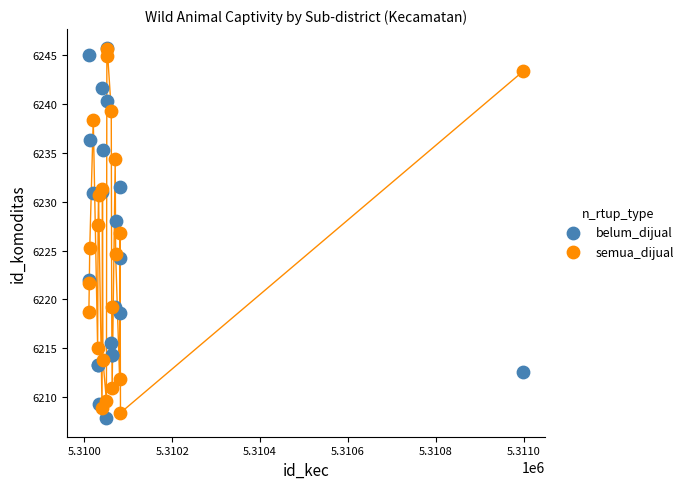

Which series contains the lowest Y value?

belum_dijual